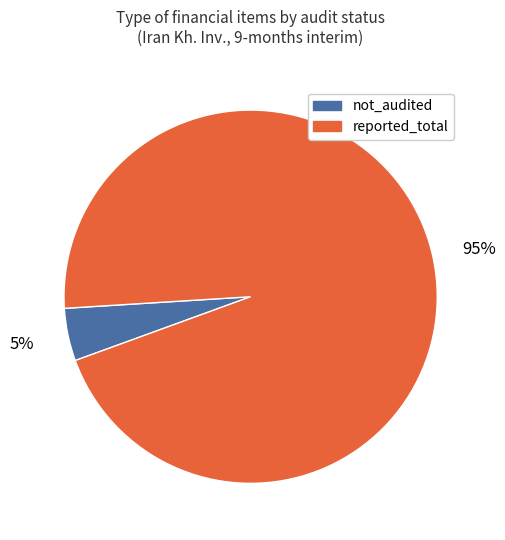

Does any single category account for the majority?

Yes